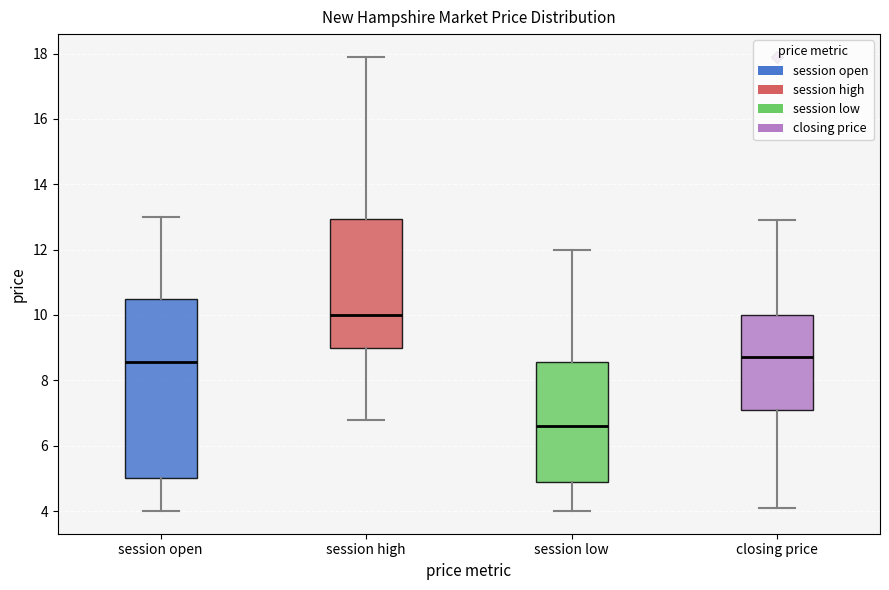

Reading left to right, read every box against the y-axis: the position of its median line, the range the box covers, and the ends of its whiskers. The values are not printed on the chart, so give them approximately, as read against the axis.

session open: median 8.6, box 5.0 to 10.4, whiskers 4.0 to 13.0
session high: median 10.0, box 9.0 to 13.0, whiskers 6.8 to 18.0
session low: median 6.6, box 5.0 to 8.6, whiskers 4.0 to 12.0
closing price: median 8.8, box 7.2 to 10.0, whiskers 4.2 to 13.0